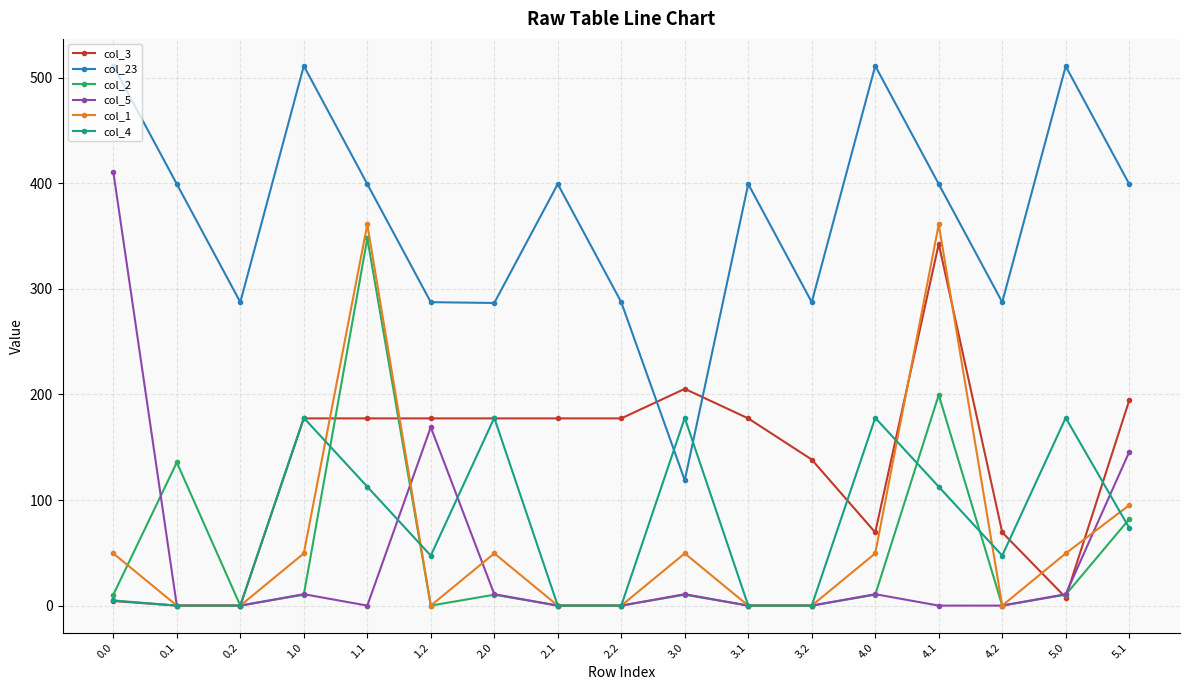

Which series has the largest range (max minus min)?

col_5